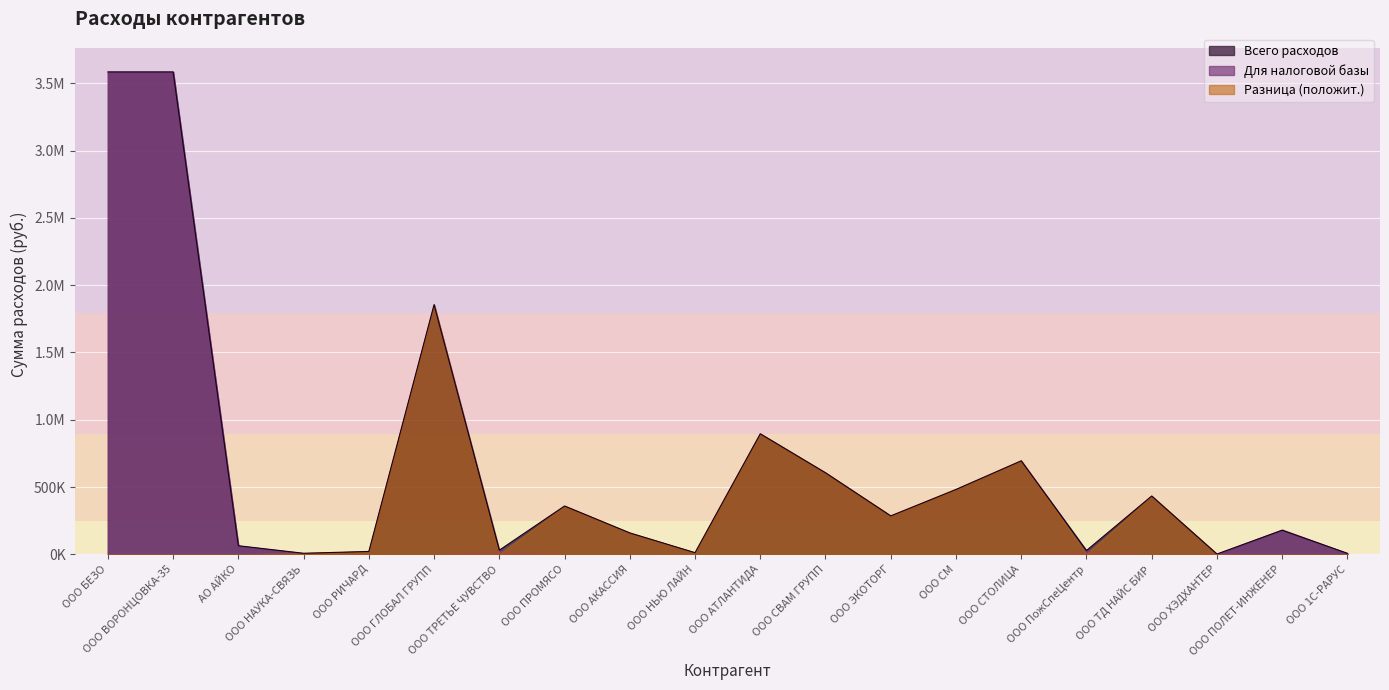

How many times do Для налоговой базы and Всего расходов cross each other?

1